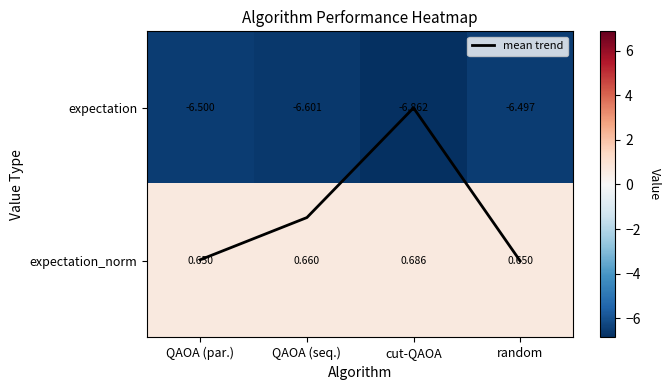

What is the average value of the expectation_norm series?

0.7